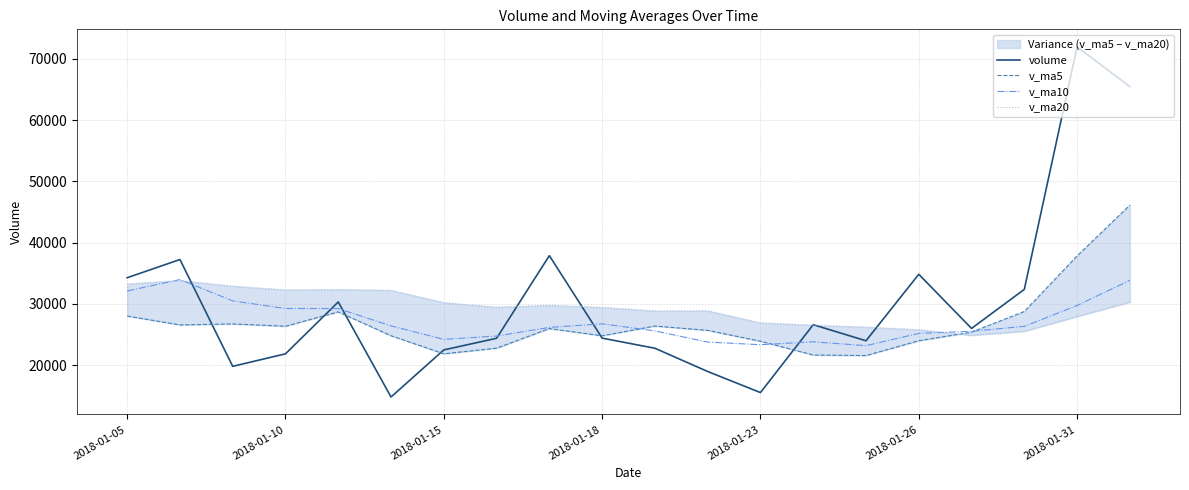

The volume series shows 34277.0 at 2018-01-05. True or false?

True